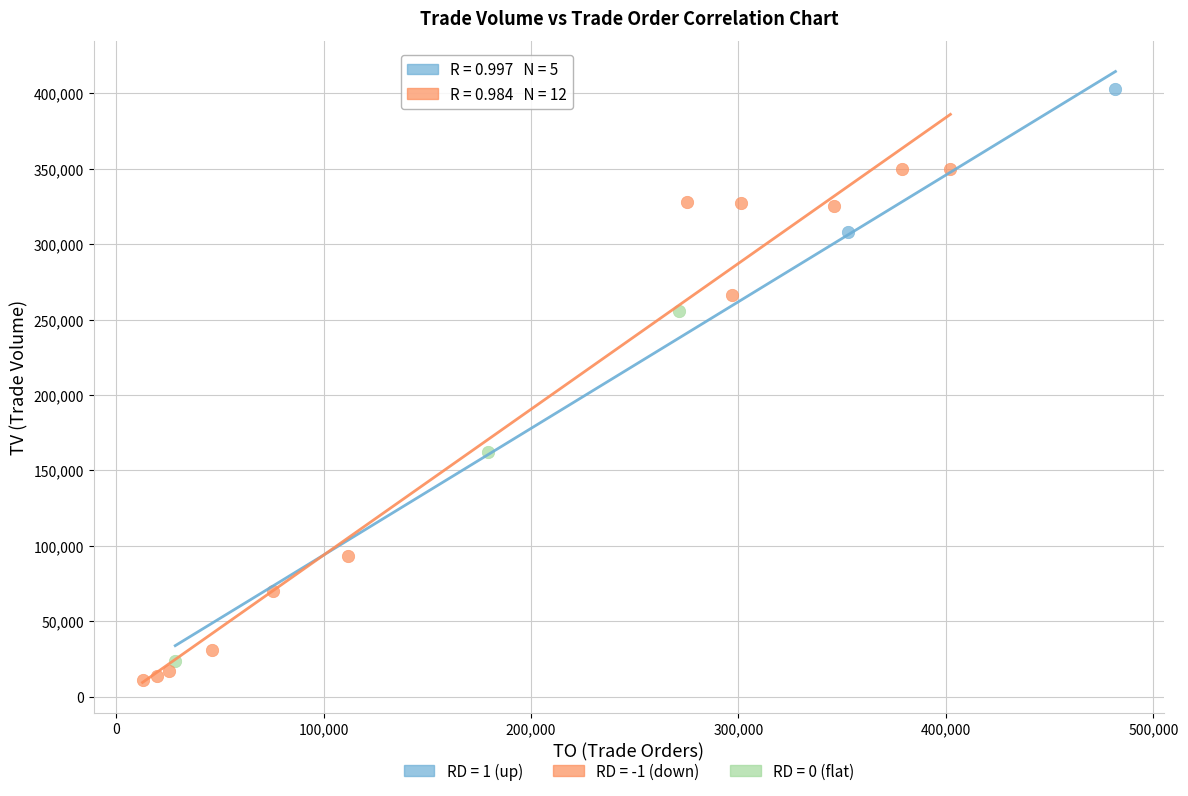

Which series reaches the maximum Y coordinate?

RD = 1 (up)